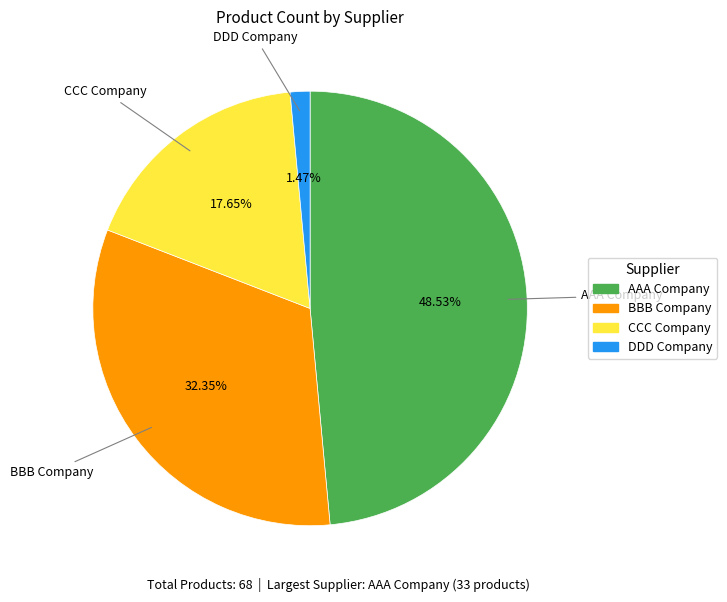

Which slice is the smallest?

DDD Company